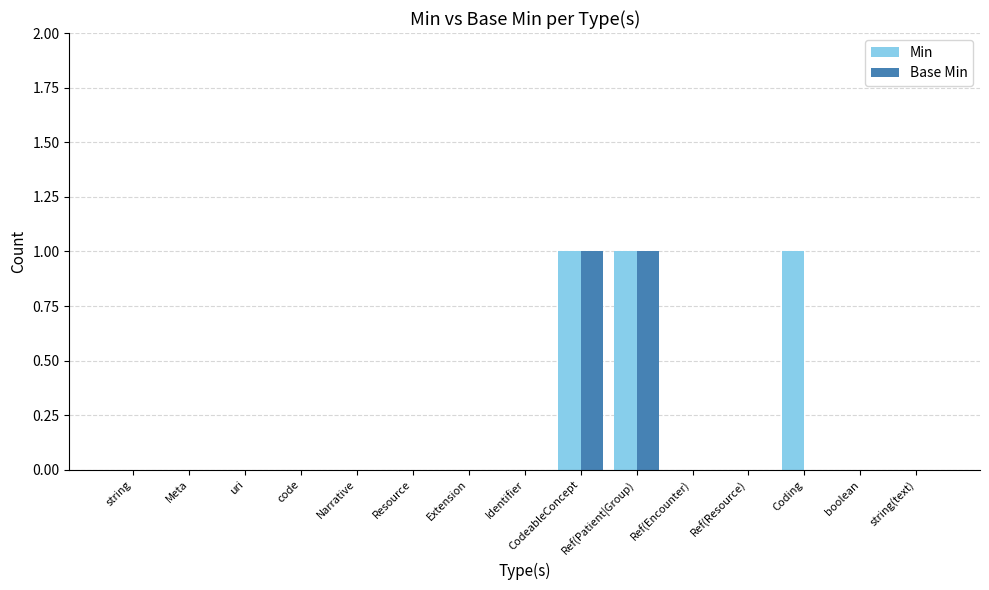

What is the sum of all Min values?

3